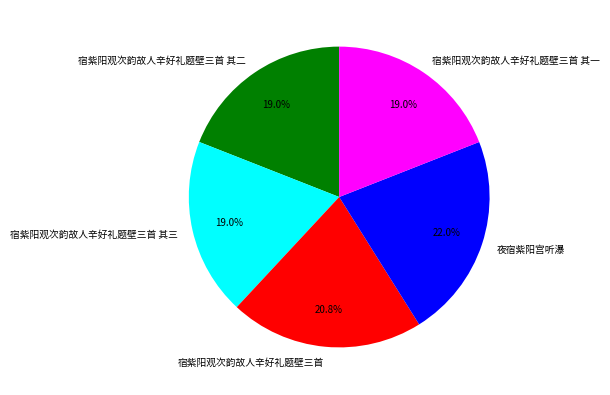

Combined, do 宿紫阳观次韵故人辛好礼题壁三首 and 夜宿紫阳宫听瀑 account for over 50%?

No